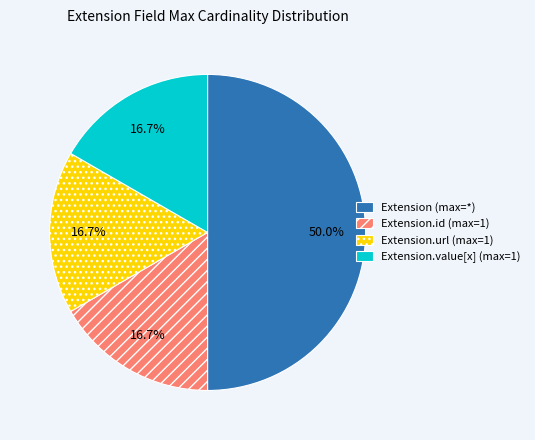

To the nearest percent, what is the average slice percentage?

25%